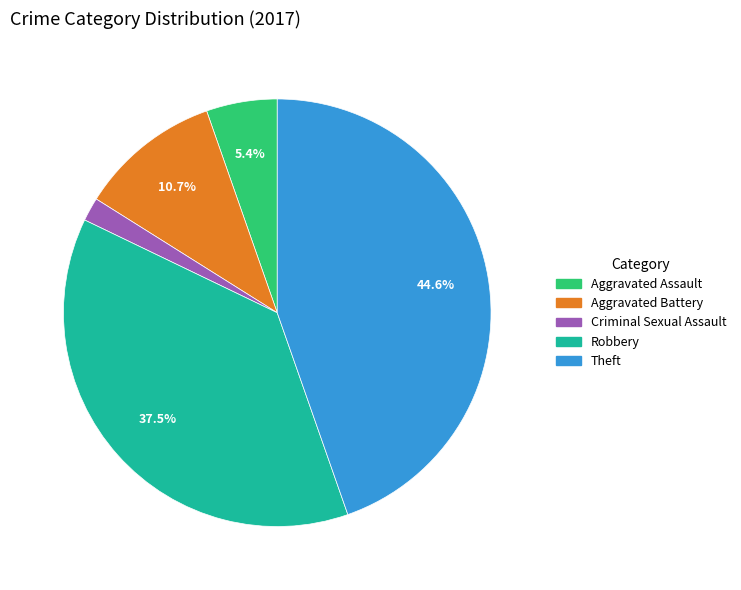

Is it true that Criminal Sexual Assault is 2% of the pie?

True